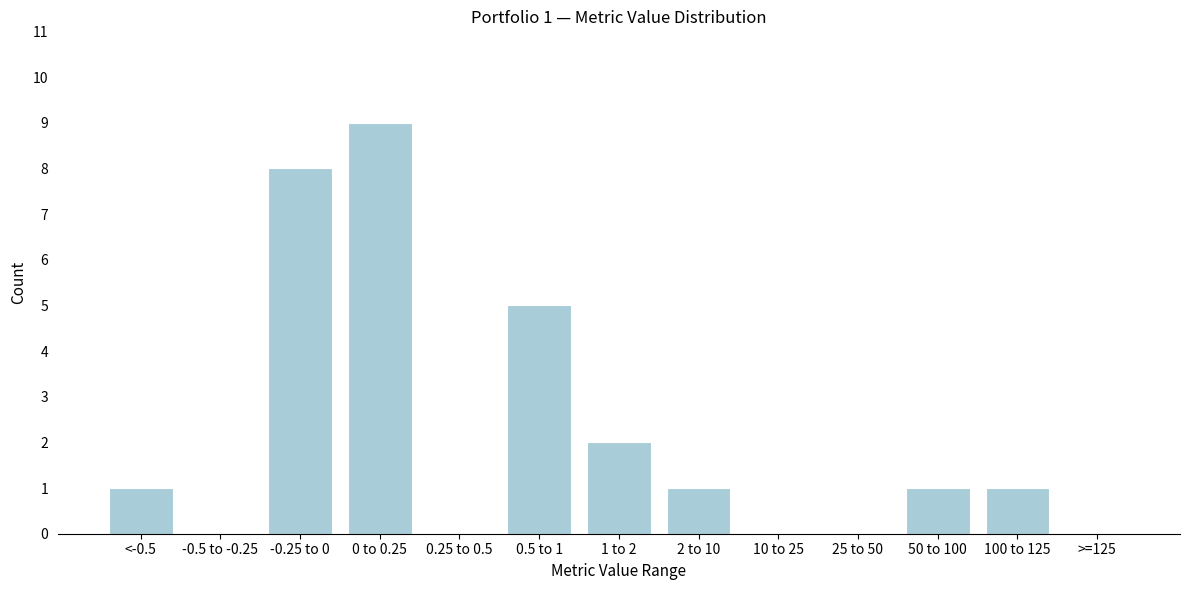

Reading right to left, what are all the values shown in this chart?

>=125=0	100 to 125=1	50 to 100=1	25 to 50=0	10 to 25=0	2 to 10=1	1 to 2=2	0.5 to 1=5	0.25 to 0.5=0	0 to 0.25=9	-0.25 to 0=8	-0.5 to -0.25=0	<-0.5=1